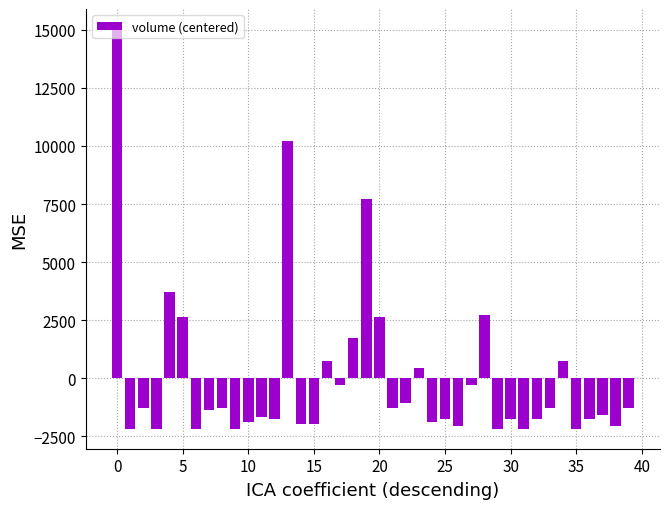

What is the difference between the maximum and minimum values?

17200.0